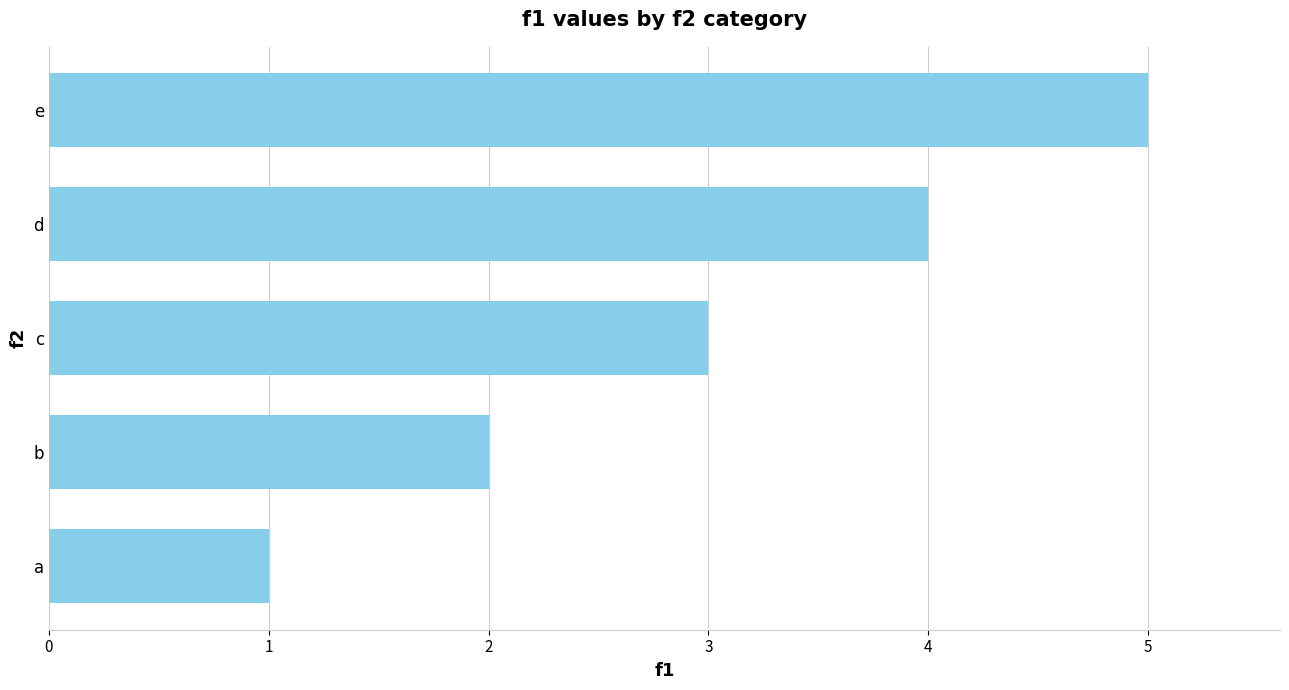

Reading top to bottom, list all the values displayed in this chart.

5	4	3	2	1